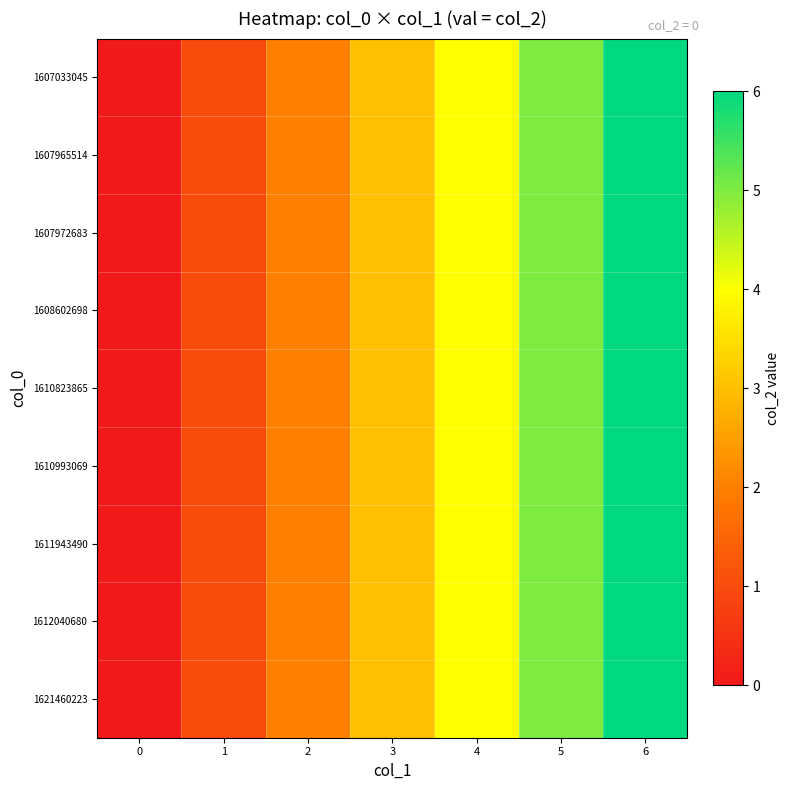

At 0, list the series in order from largest to smallest.

1607033045, 1607965514, 1607972683, 1608602698, 1610823865, 1610993069, 1611943490, 1612040680, 1621460223